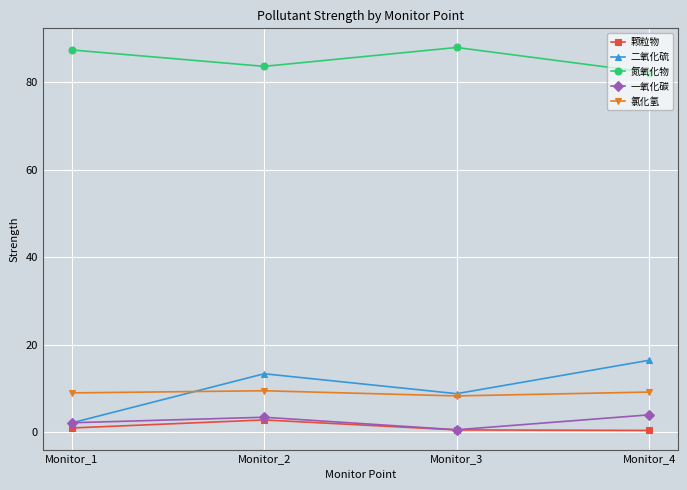

True or false: 氮氧化物 and 氯化氢 cross at least once.

False